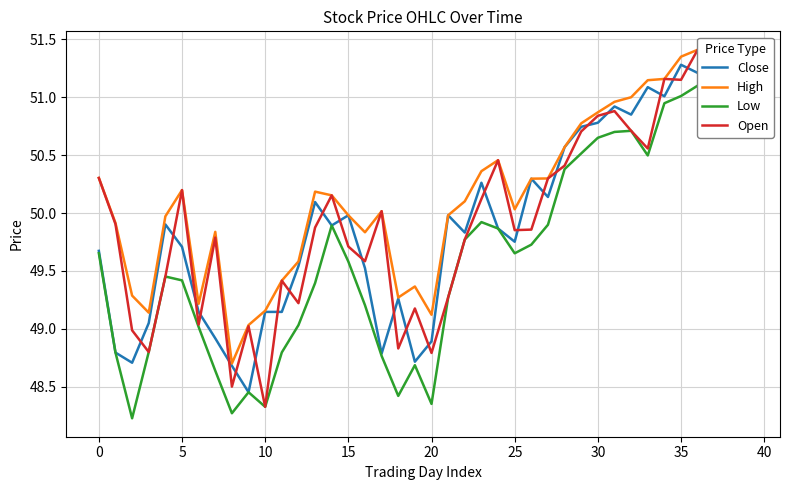

Between 26 and 18, which is larger?

26